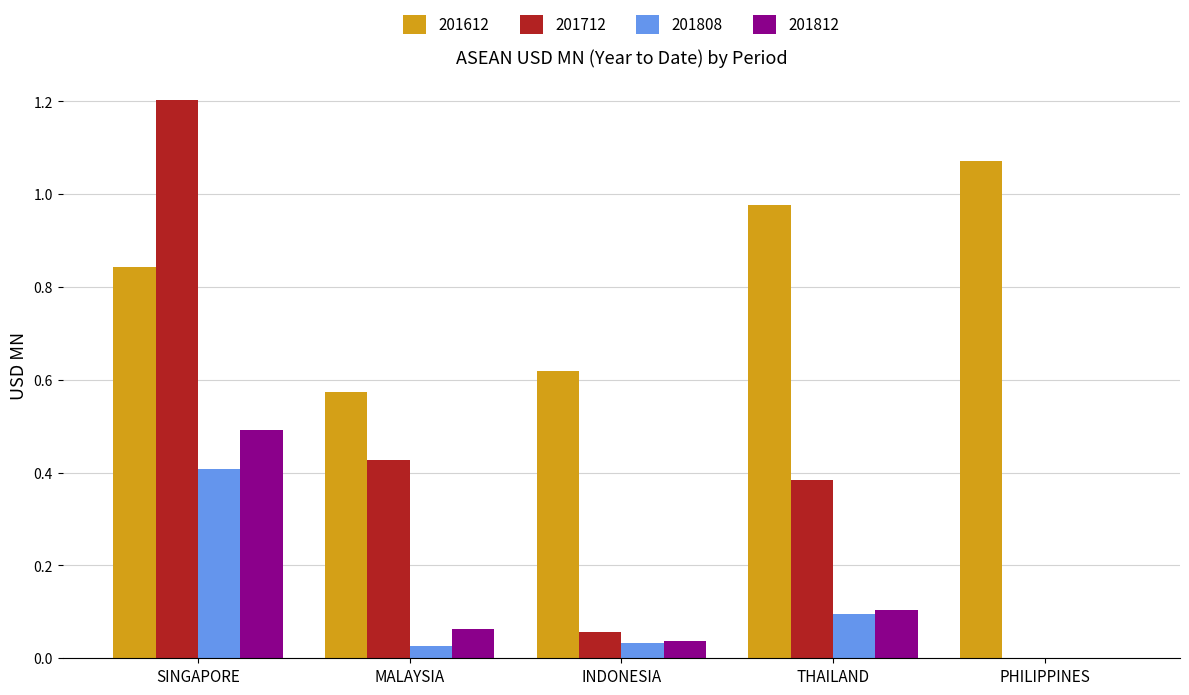

What is the sum of all 201612 values?

4.1